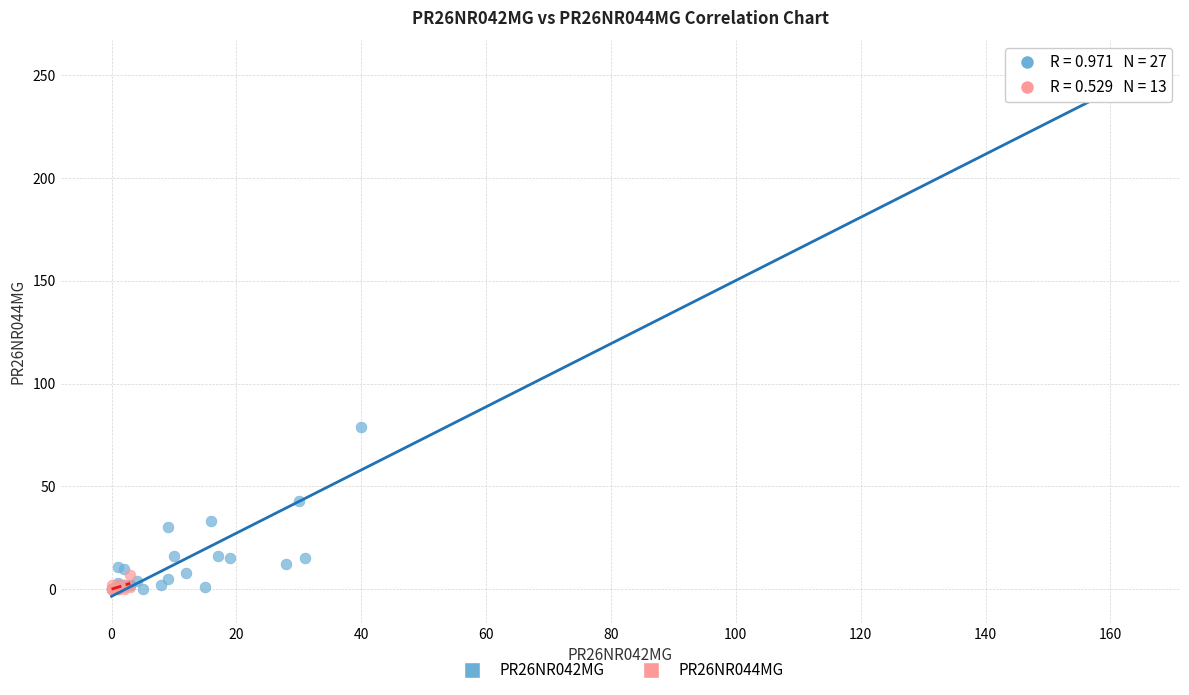

Which series has the widest spread of Y values?

PR26NR042MG